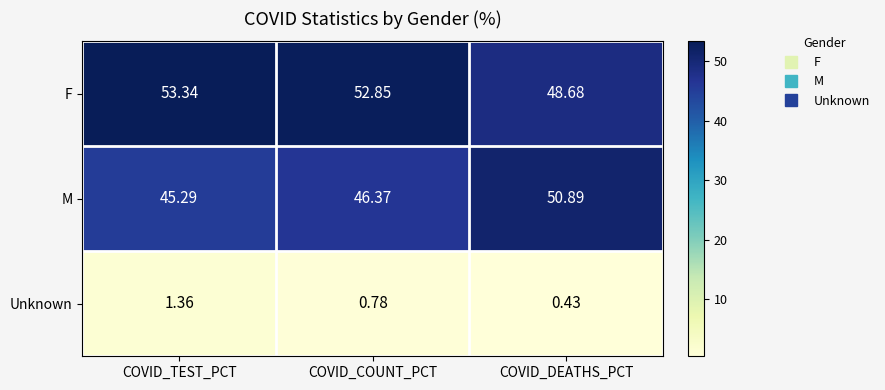

Which category has the highest value in the Unknown series?

COVID_TEST_PCT